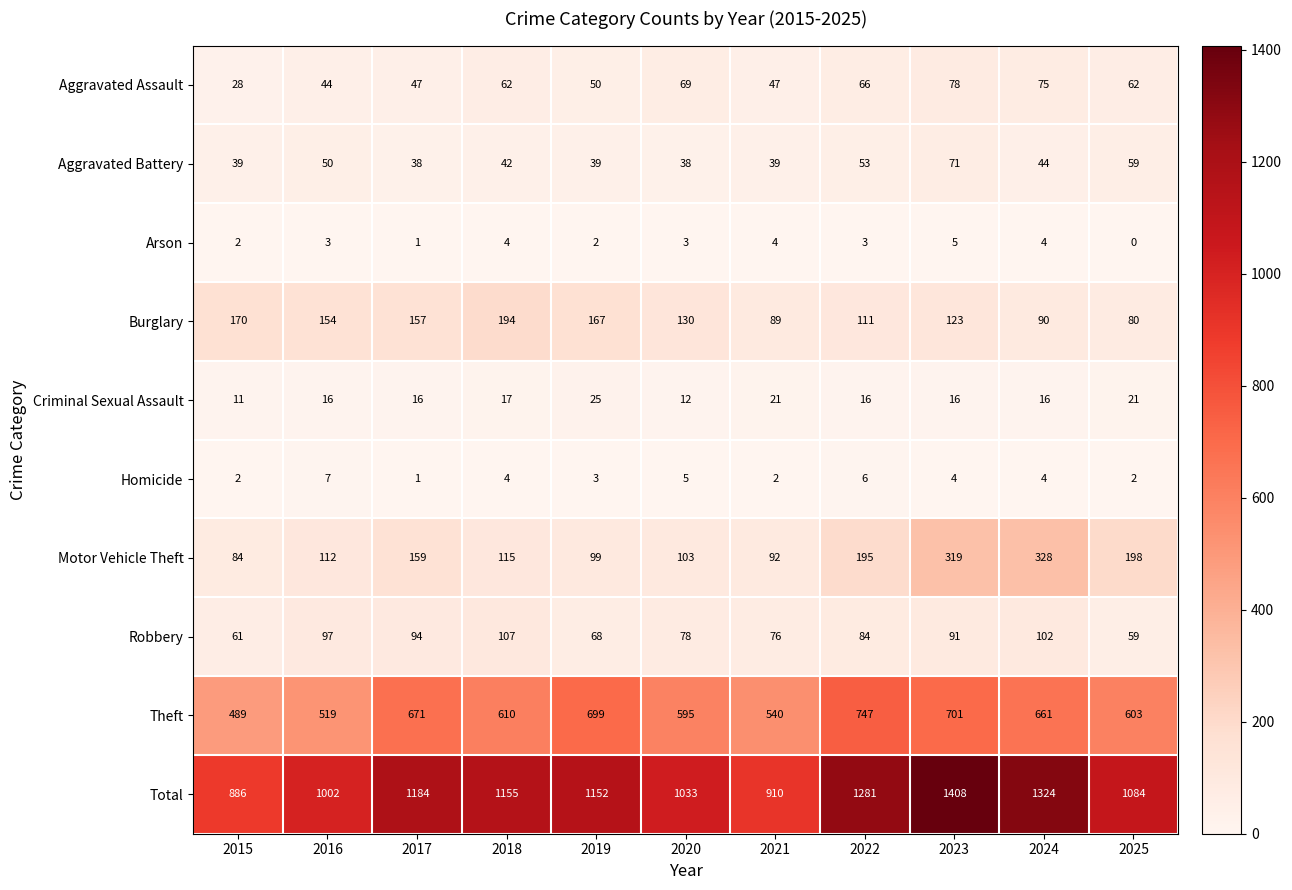

What is the difference between the Theft values at 2024 and 2021?

121